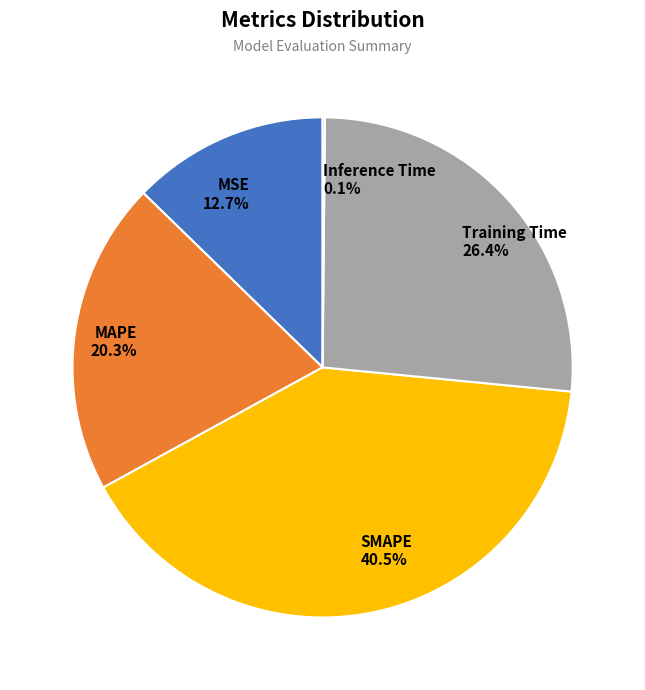

Is it true that Training Time is 38% of the pie?

False